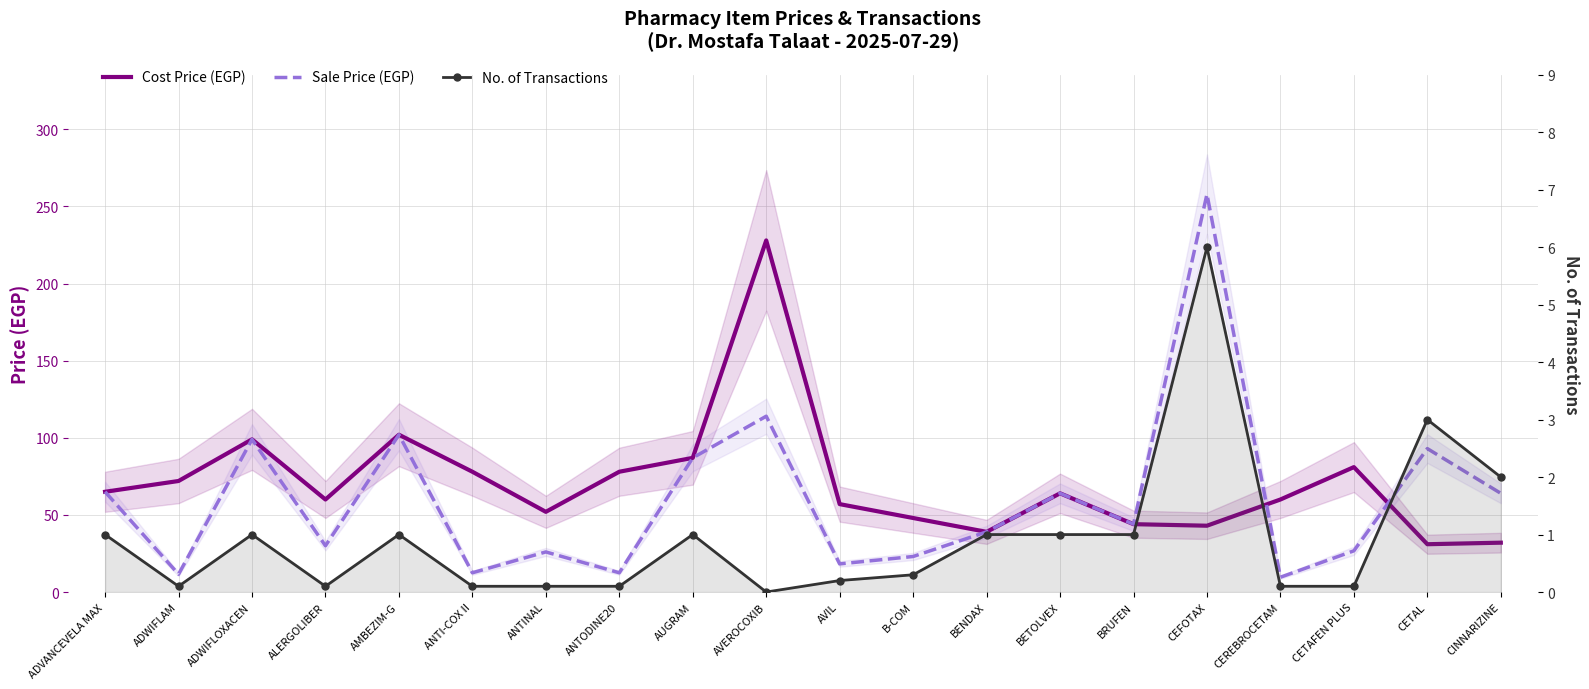

What is the difference between the maximum and minimum values in the Cost Price (EGP) series?

197.0